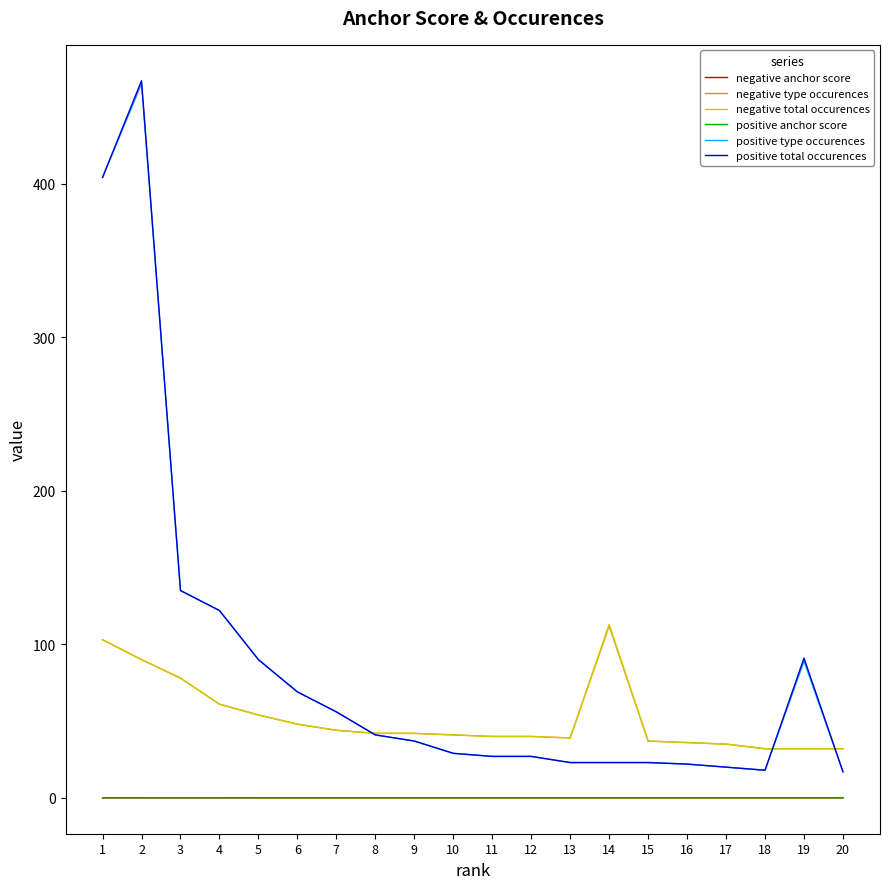

What is the sum of all negative anchor score values?

0.1